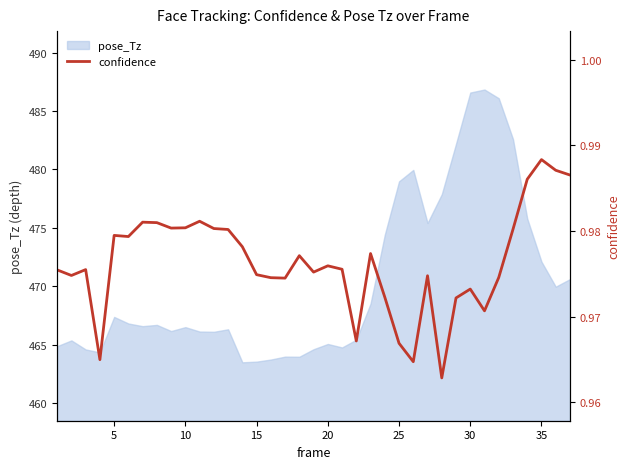

How many lines are shown in the chart?

1